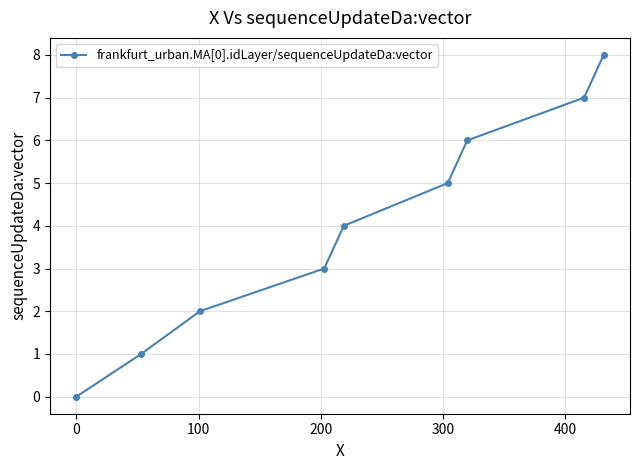

How many values are below 4?

4